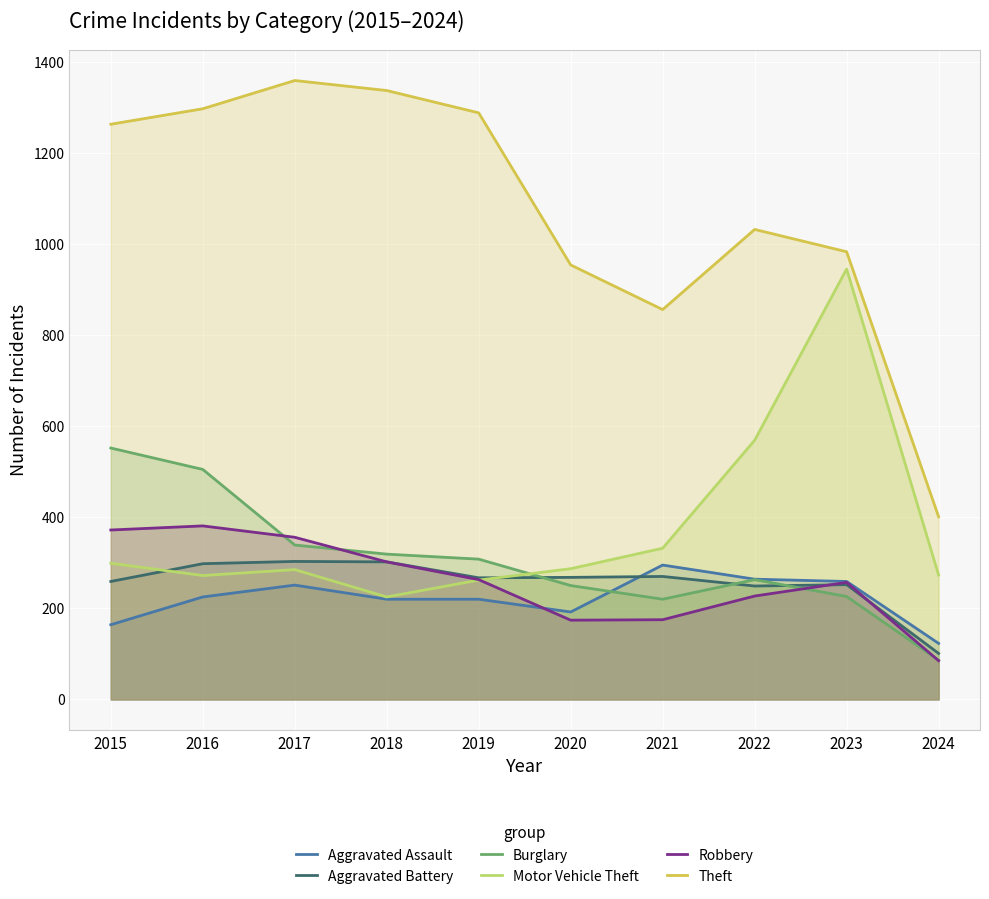

Which category has the lowest value across all series?

2024